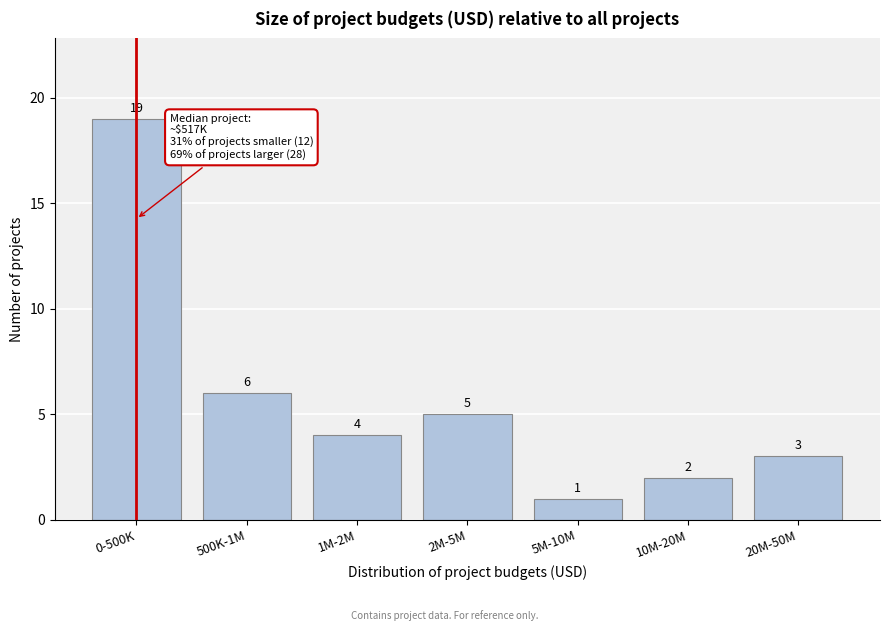

Reading left to right, extract all data points from this chart.

0-500K=19	500K-1M=6	1M-2M=4	2M-5M=5	5M-10M=1	10M-20M=2	20M-50M=3